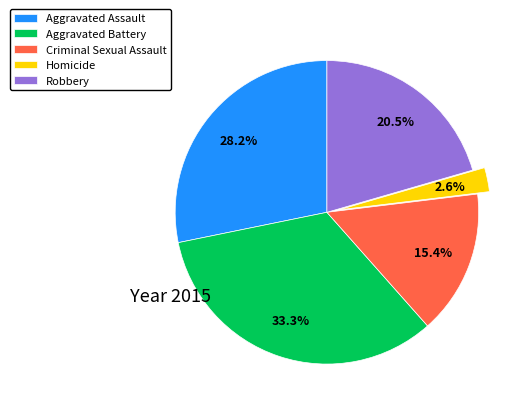

Rank the categories by value from highest to lowest.

Aggravated Battery, Aggravated Assault, Robbery, Criminal Sexual Assault, Homicide